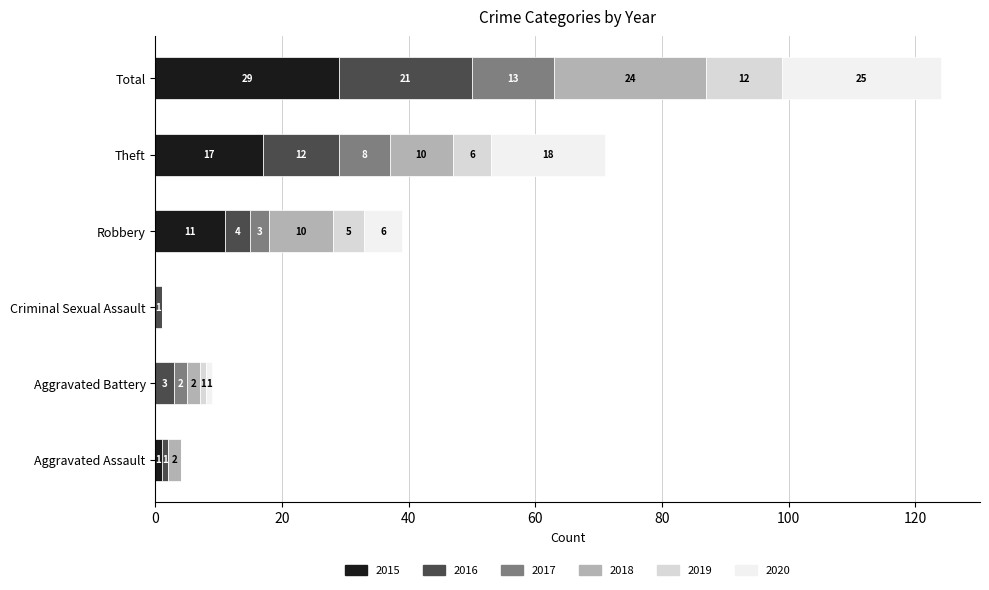

What value does the 2015 series have at Robbery, to the nearest 5?

10